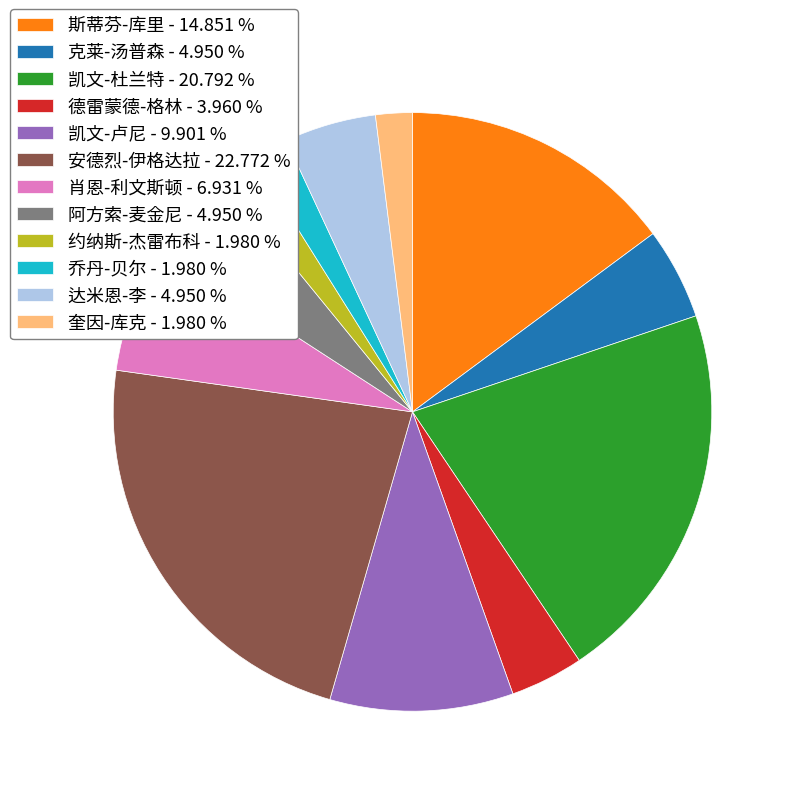

Is there any slice that represents more than half of the pie?

No